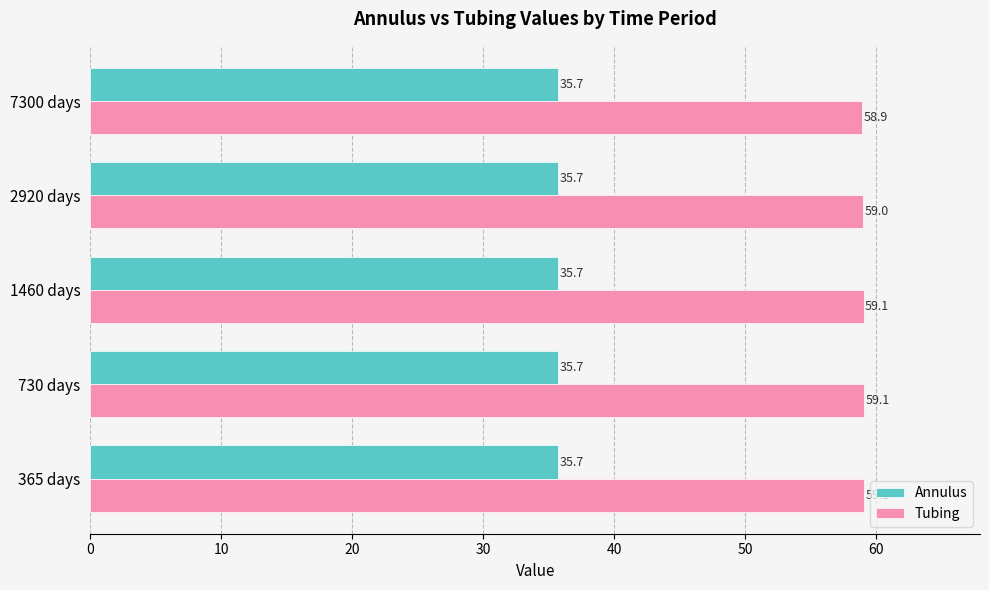

Is it true that Tubing equals 58.9 at 7300 days?

True